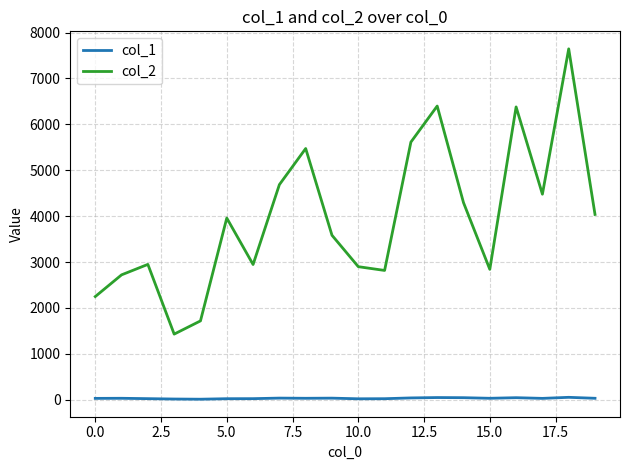

Which series has the largest total across all categories?

col_2